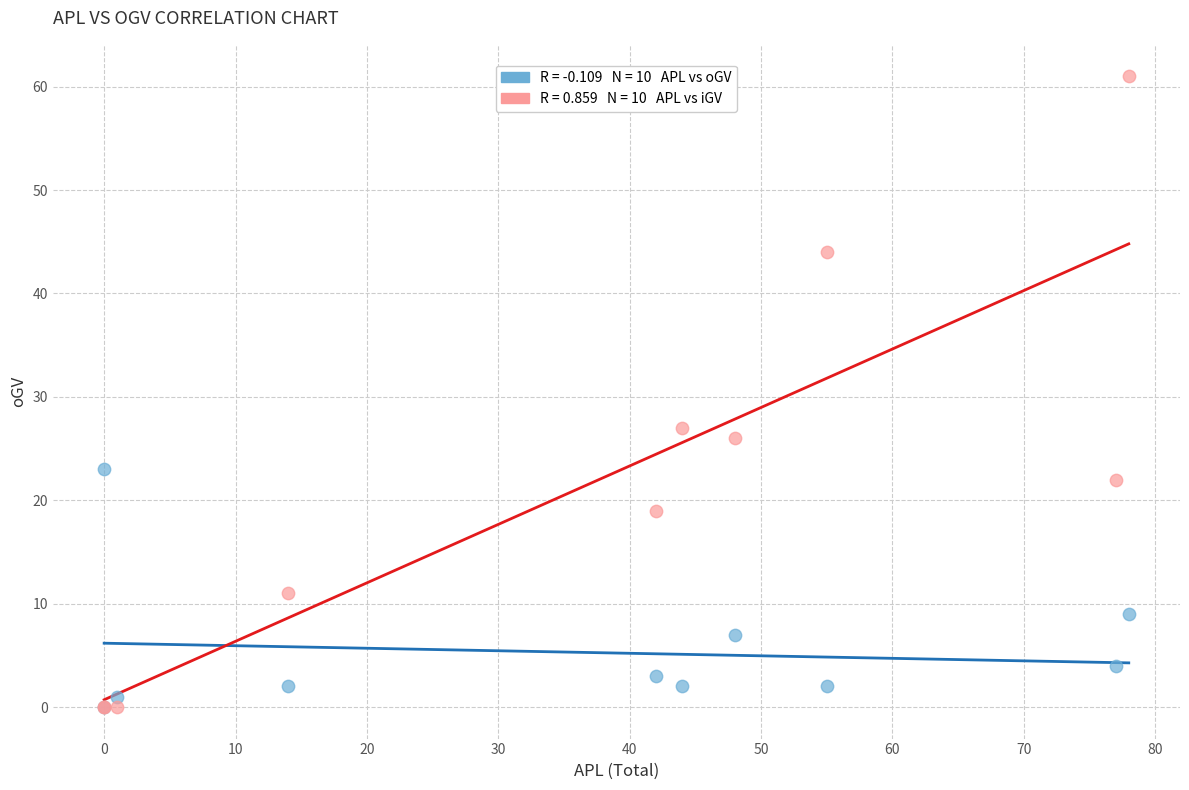

Across all series, what Y value is closest to 30?

27